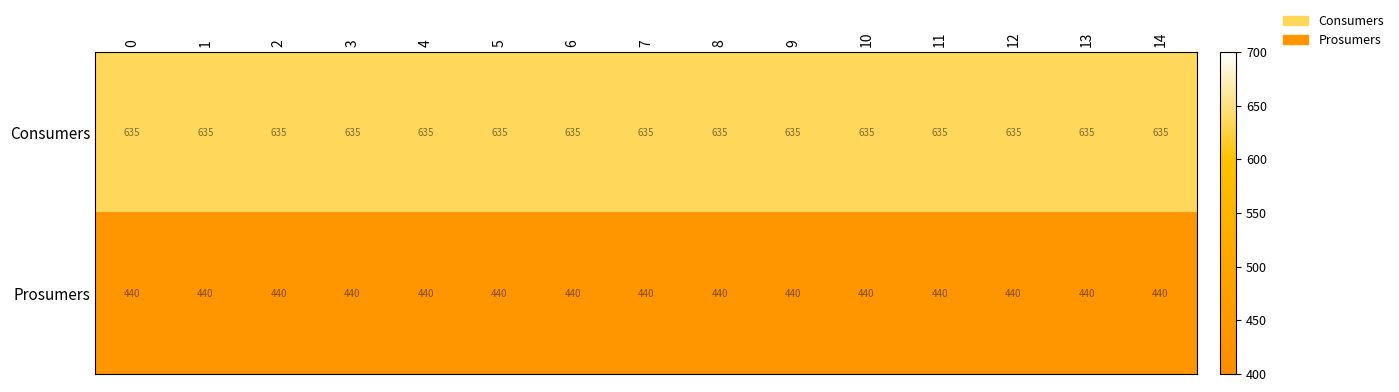

What is the sum of all Consumers values?

9525